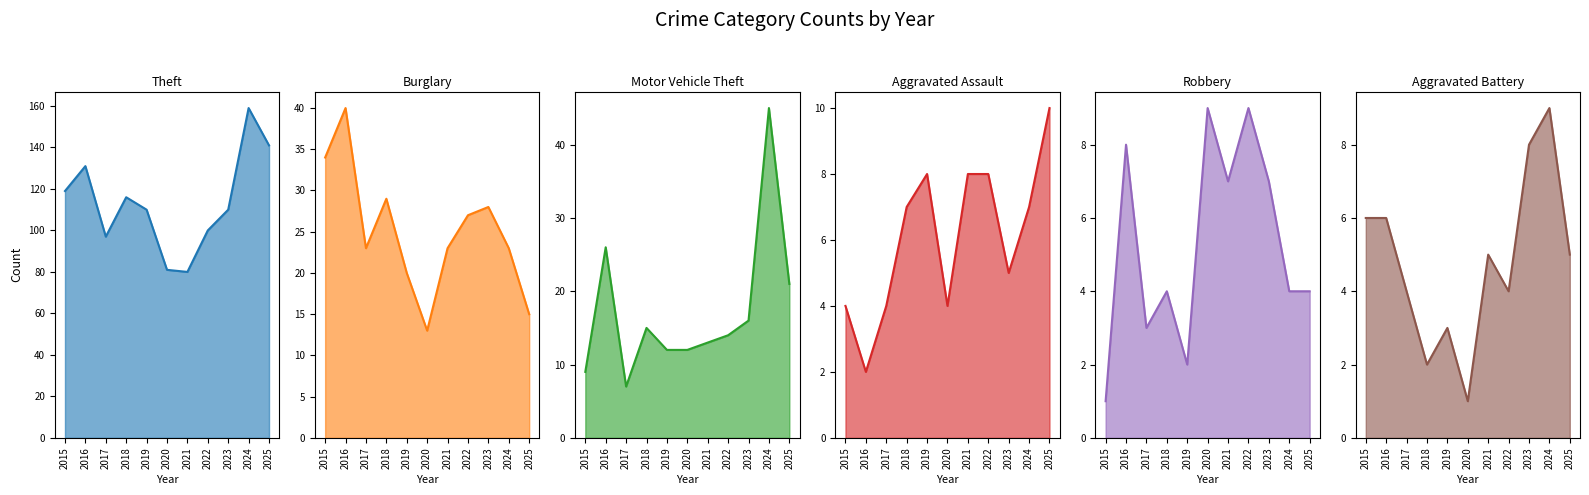

Is the value of Theft at 2021 greater than the value of Burglary at 2017?

Yes